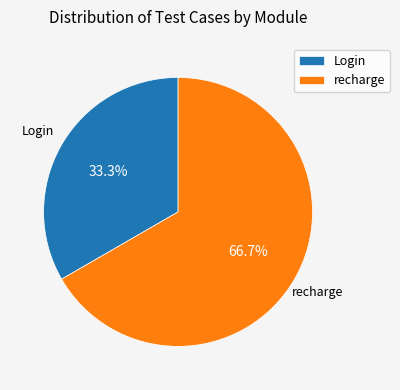

How many slices are in this pie chart?

2